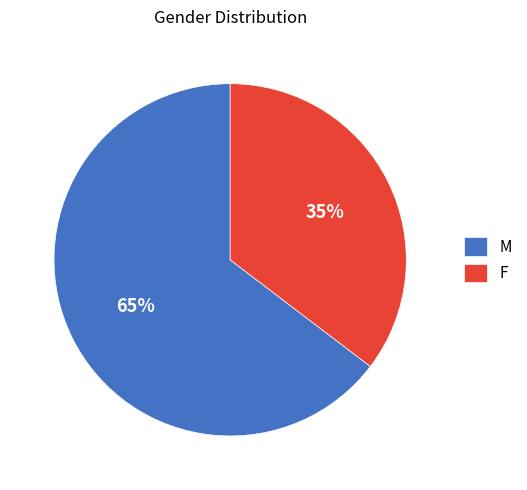

Which has a higher value, F or M?

M